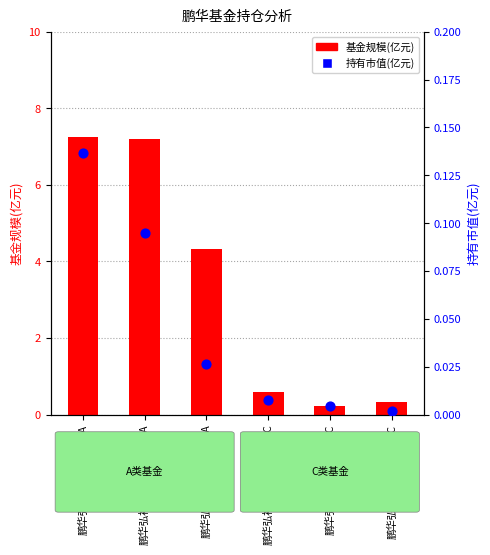

Which series contains the highest Y value?

基金规模(亿元)